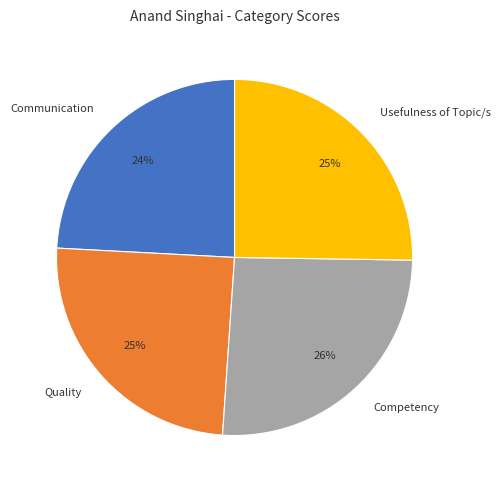

How many segments does this pie chart have?

4